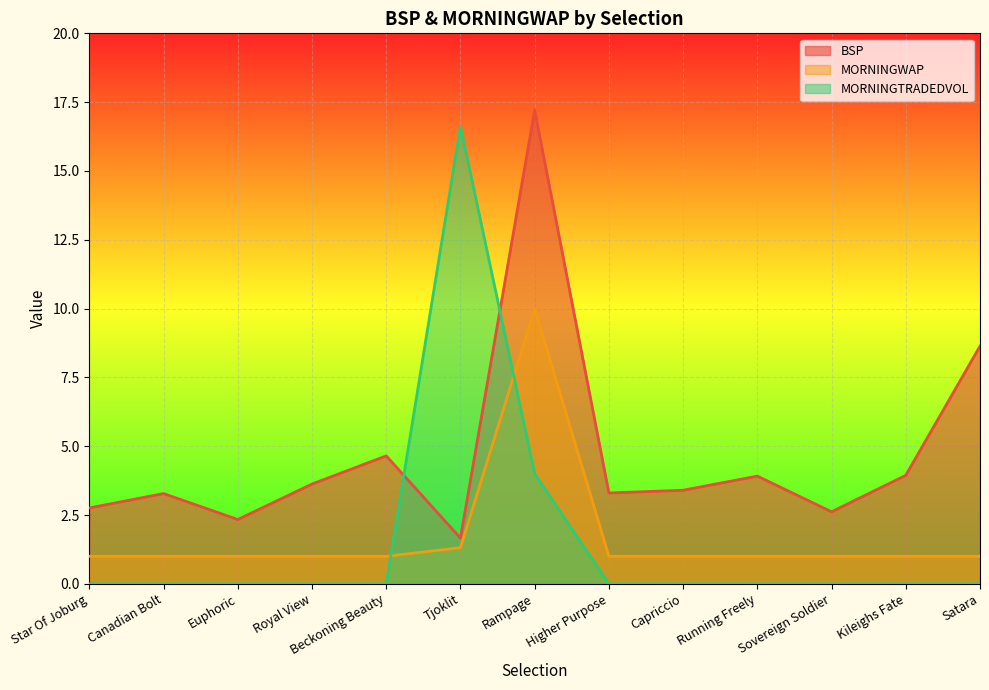

True or false: BSP has more than 2 interior local peaks.

True